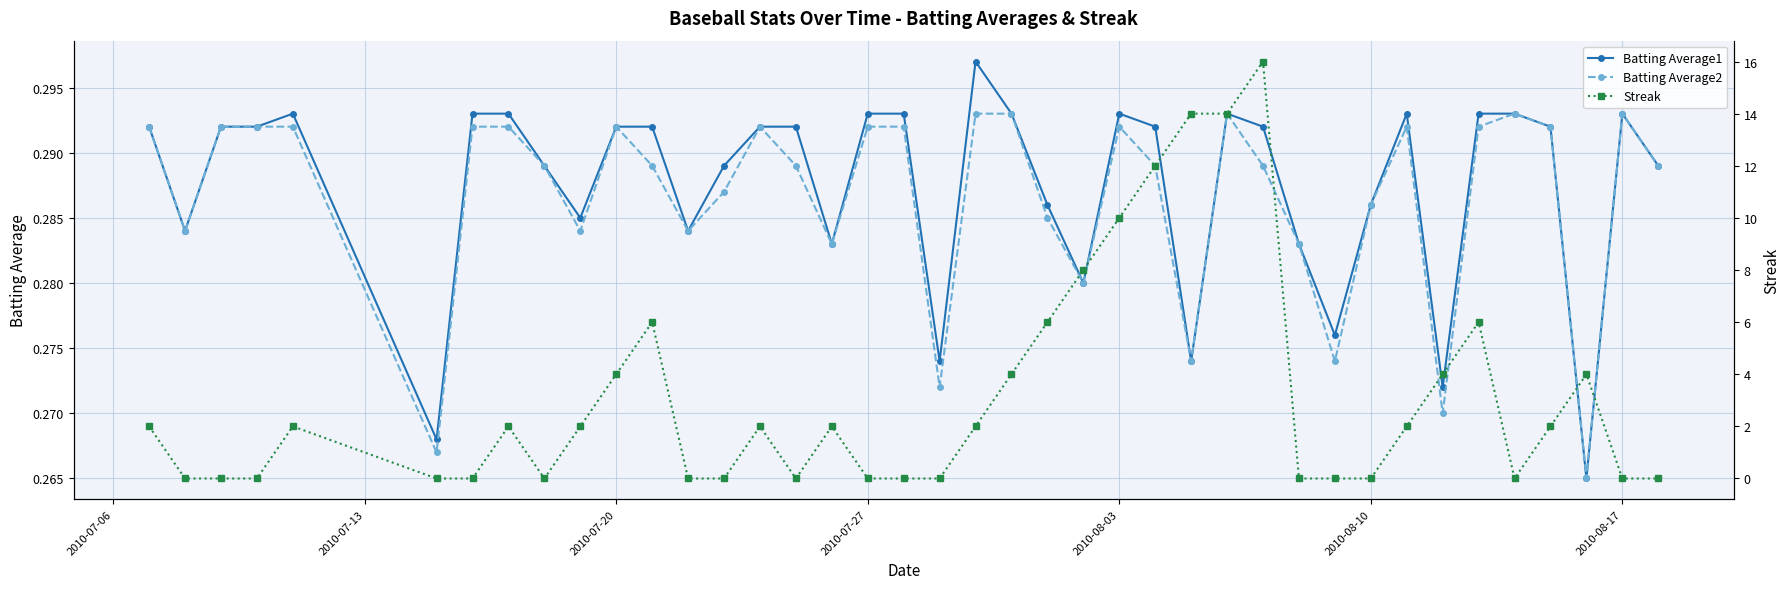

At how many categories does at least one series exceed 2?

13